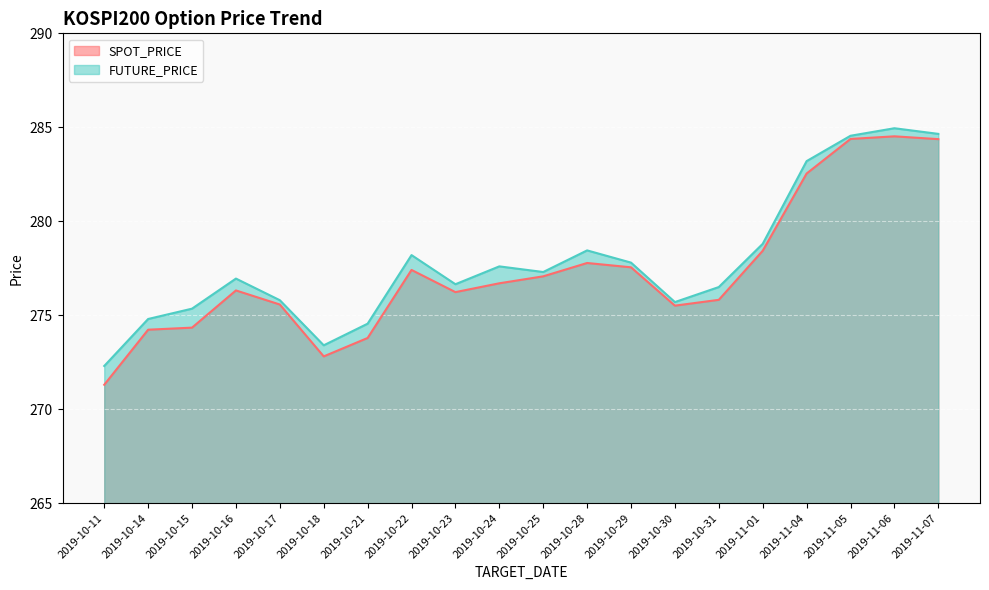

True or false: FUTURE_PRICE and SPOT_PRICE intersect in this chart.

False